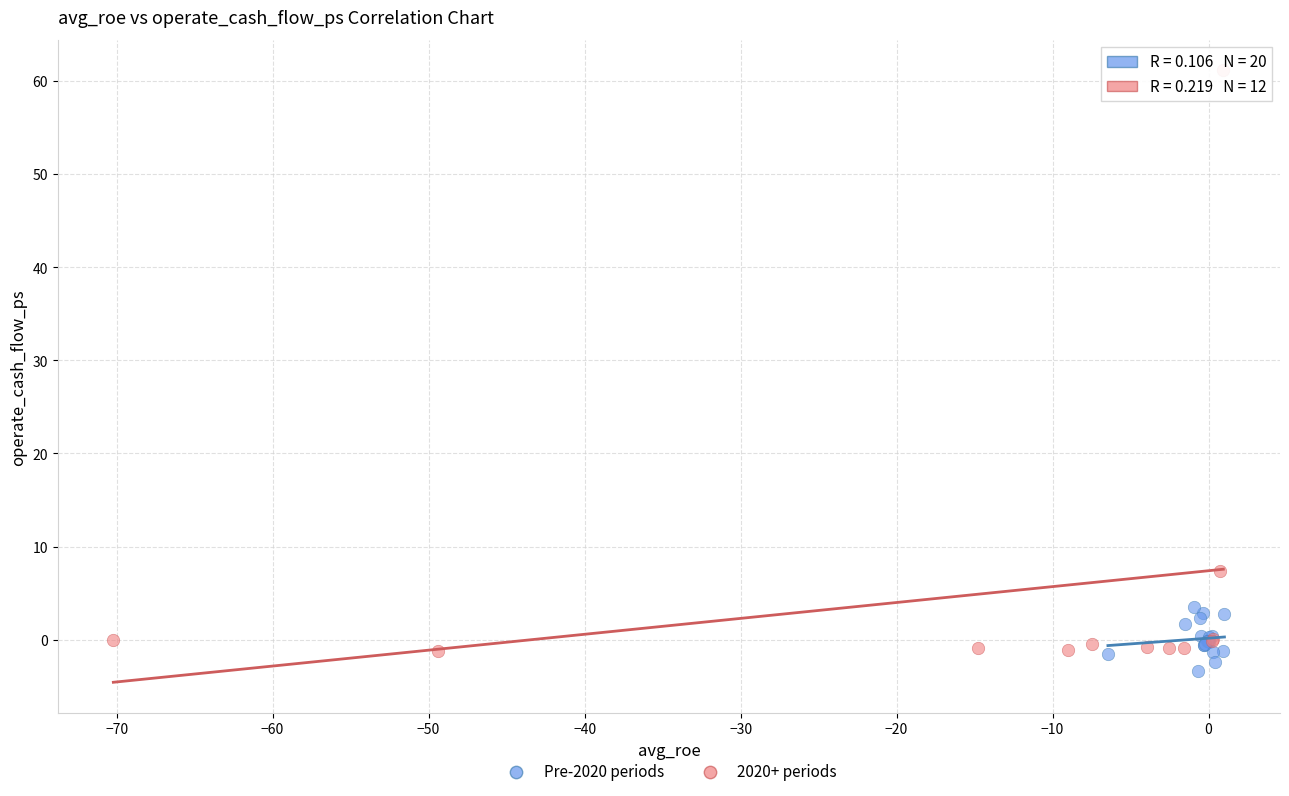

Which series reaches the maximum Y coordinate?

2020+ periods